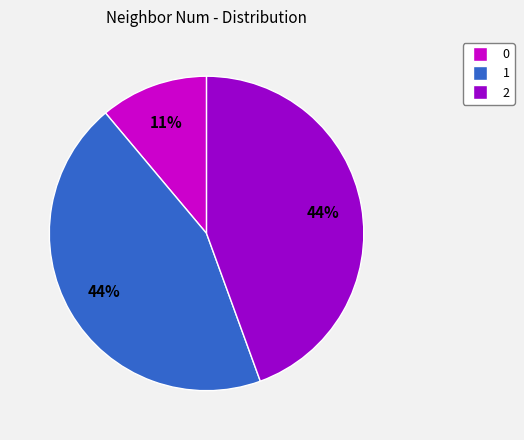

Is there any slice that represents more than half of the pie?

No